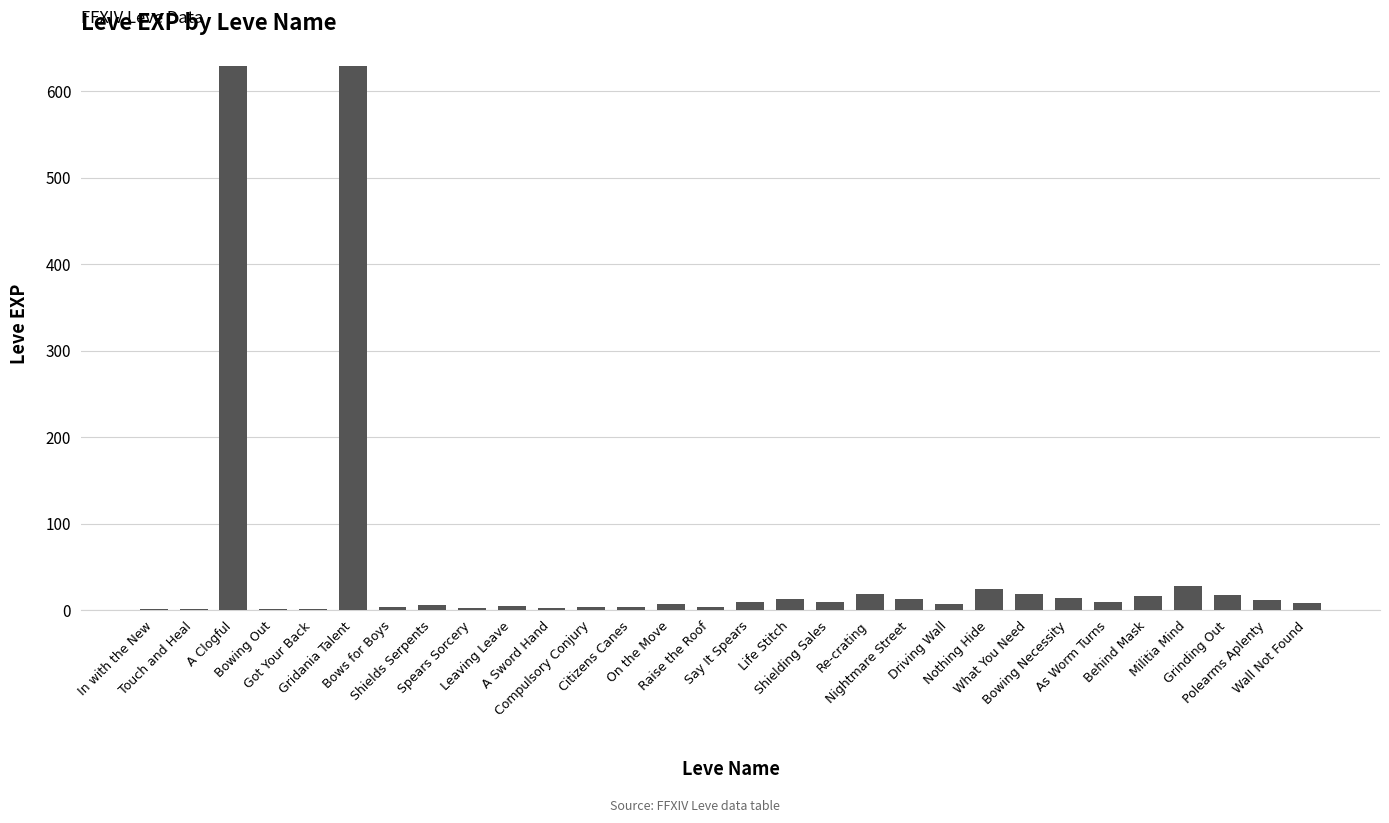

What is the greatest value displayed?

630